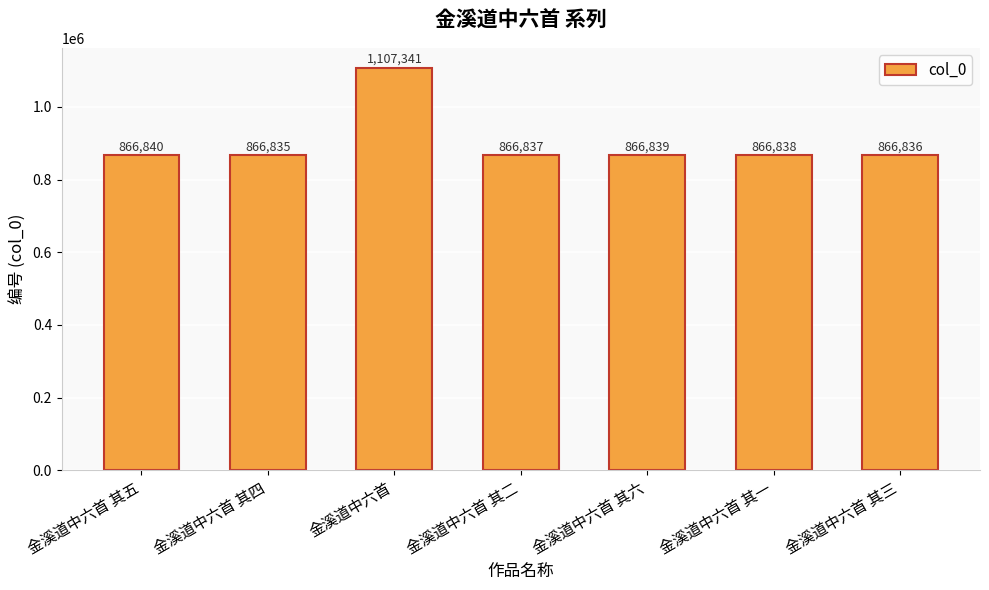

What is the value of the 2nd bar from the left?

866835